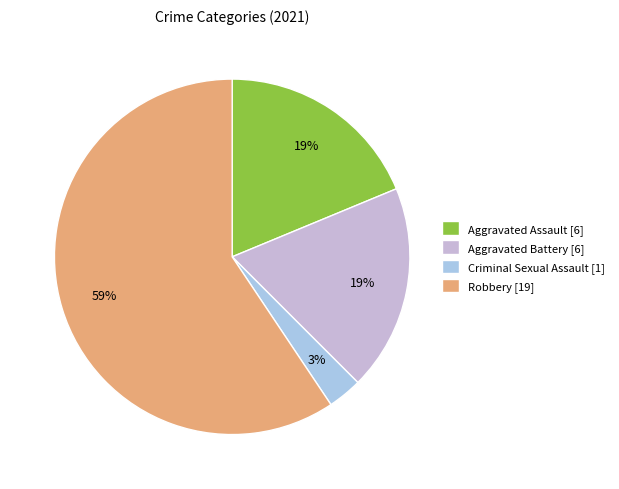

How many segments does this pie chart have?

4